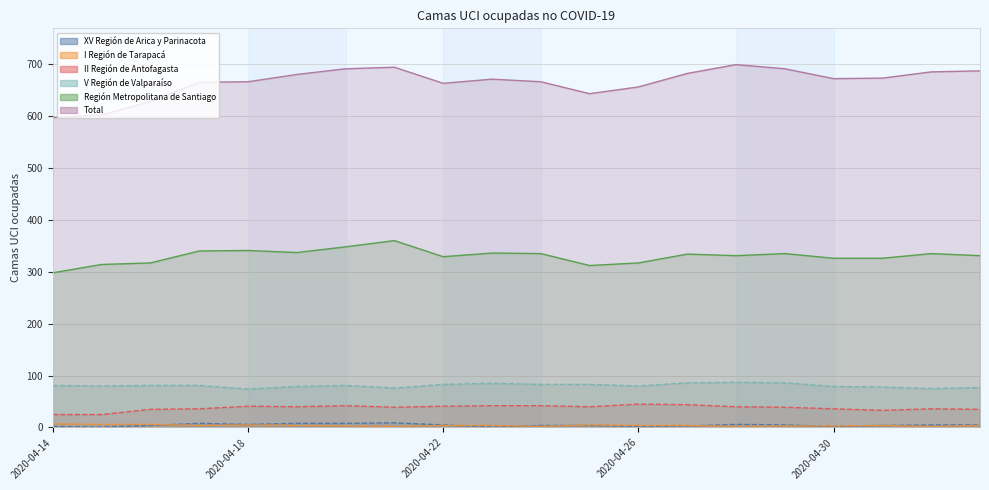

Which category has the lowest value in the Total series?

2020-04-14